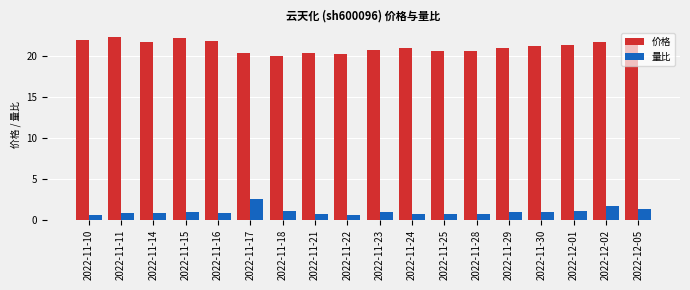

What is the difference between the maximum and minimum values in the 量比 series?

1.9